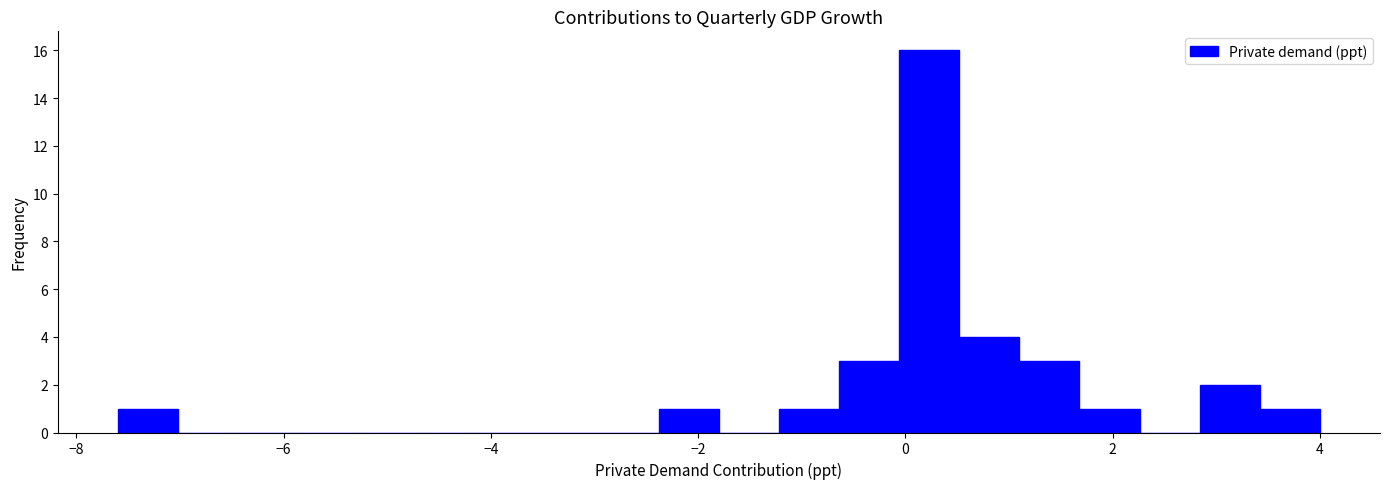

Read against the x-axis, roughly where is the centre of the tallest bar?

0.2